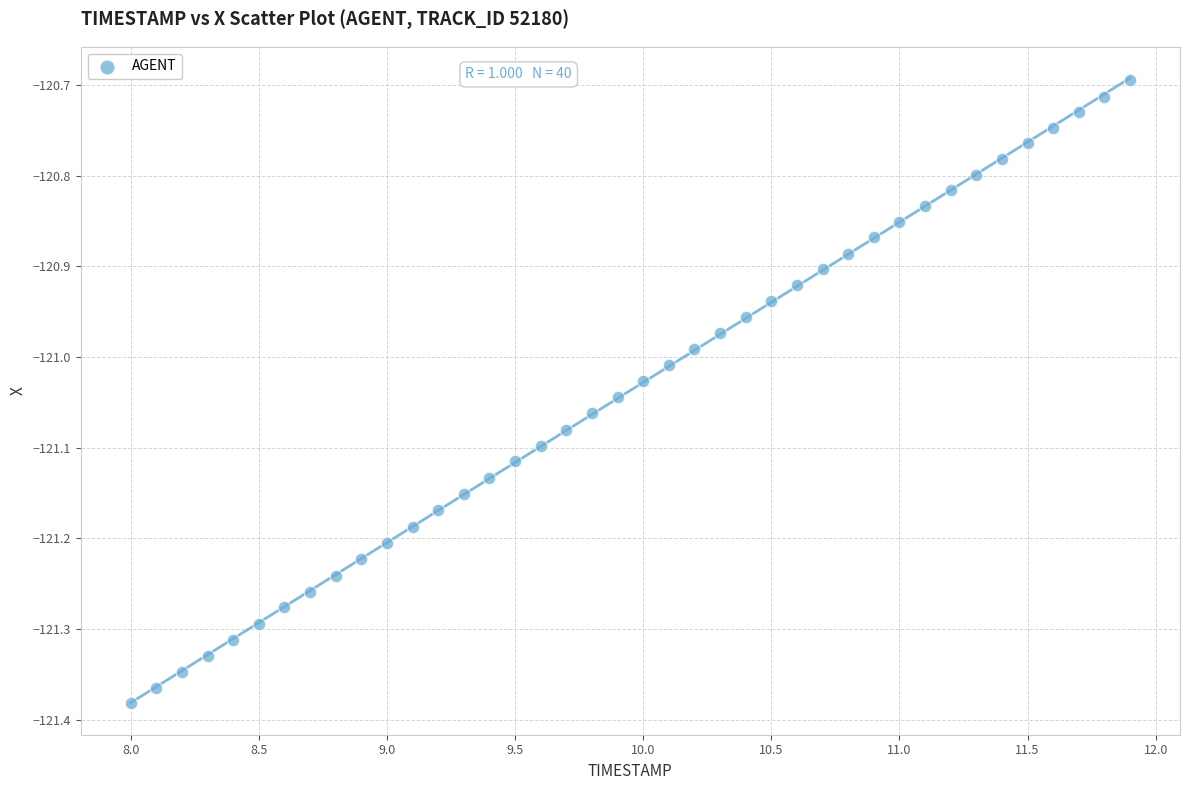

What is the range of X values (max minus min)?

3.9